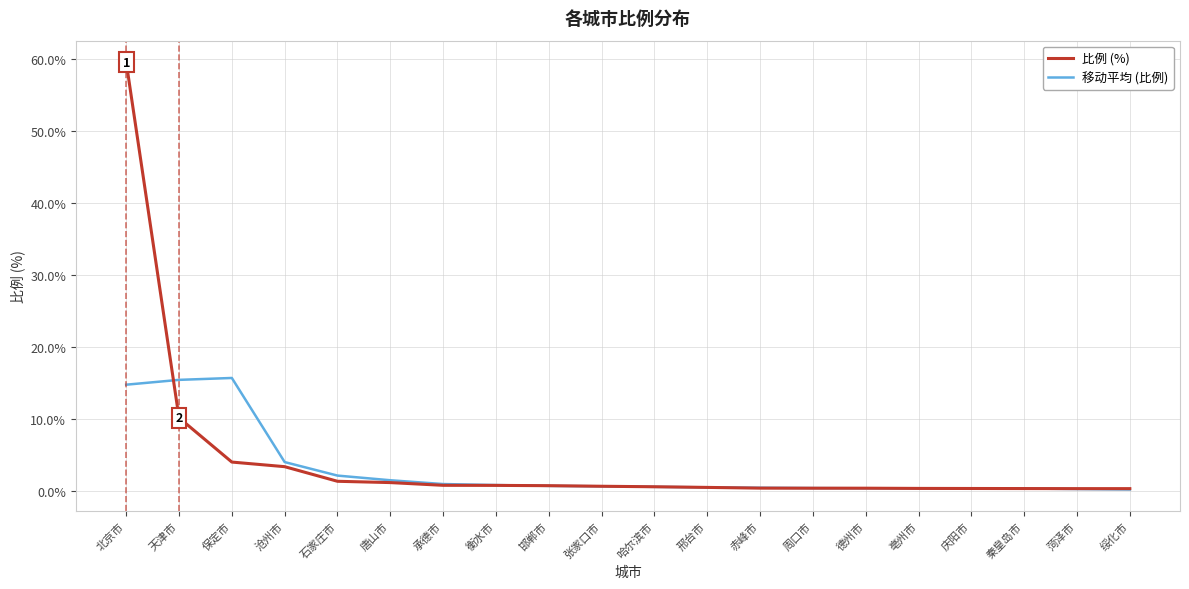

What is the highest value of the 移动平均 (比例) series?

15.7